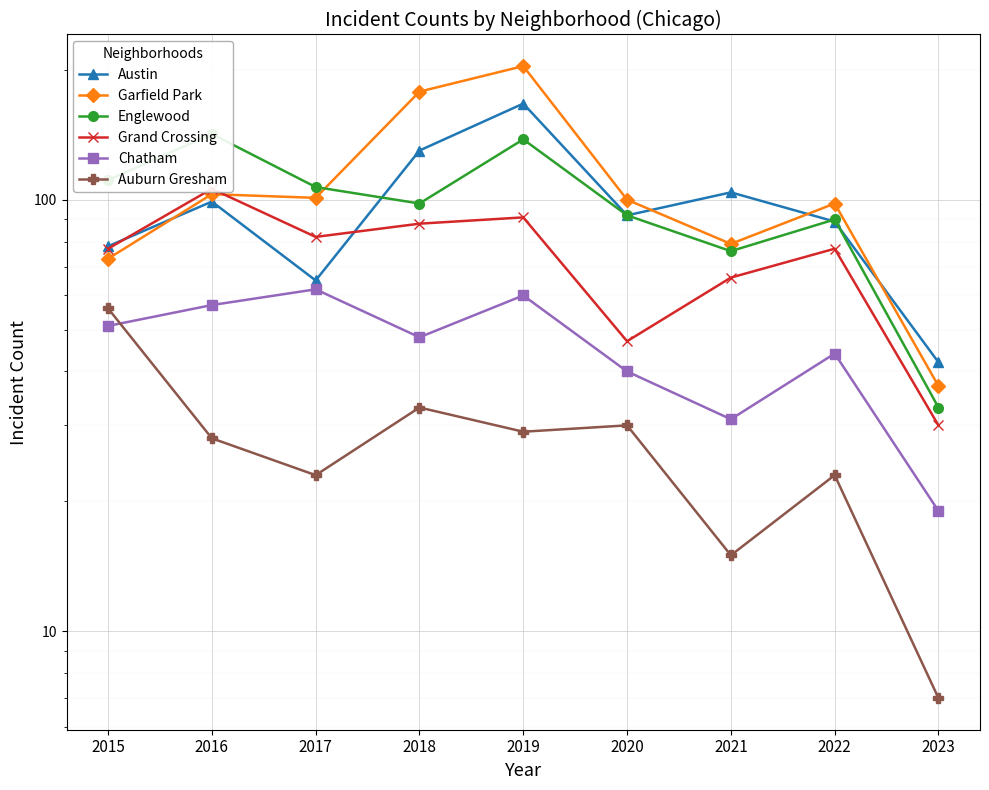

At which category does the chart reach its peak across all series?

2019